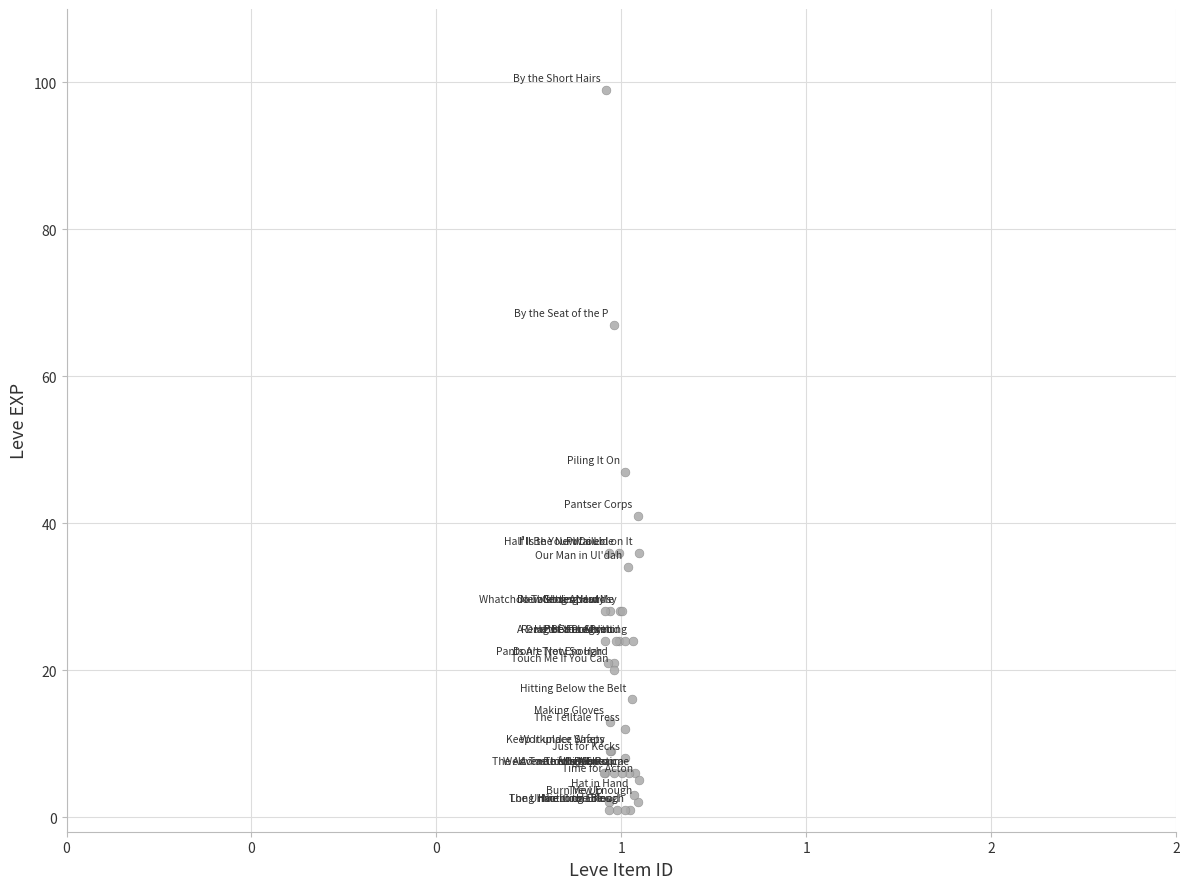

What Y value in the scatter plot is closest to 50?

47